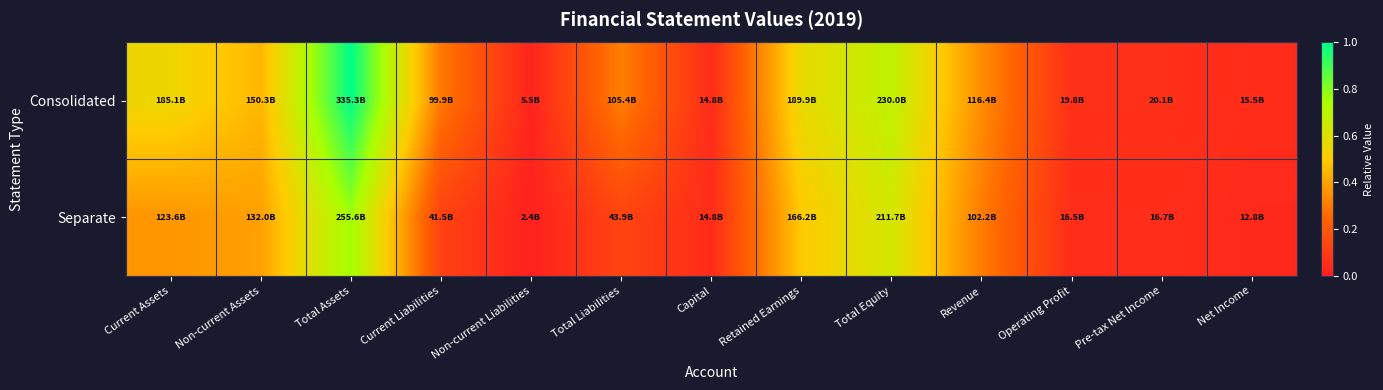

At Non-current Assets, list the series in order from largest to smallest.

Consolidated, Separate